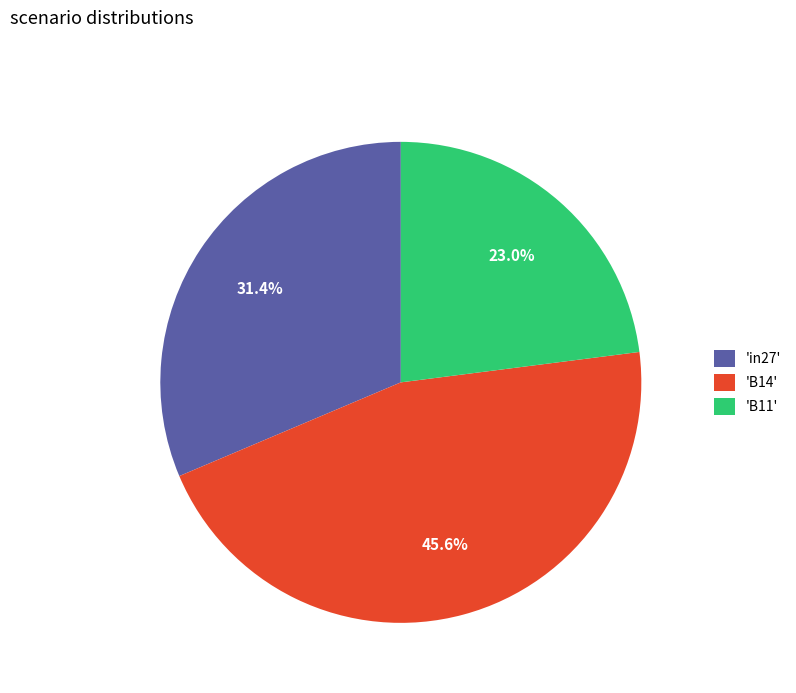

Is there any slice that represents more than half of the pie?

No